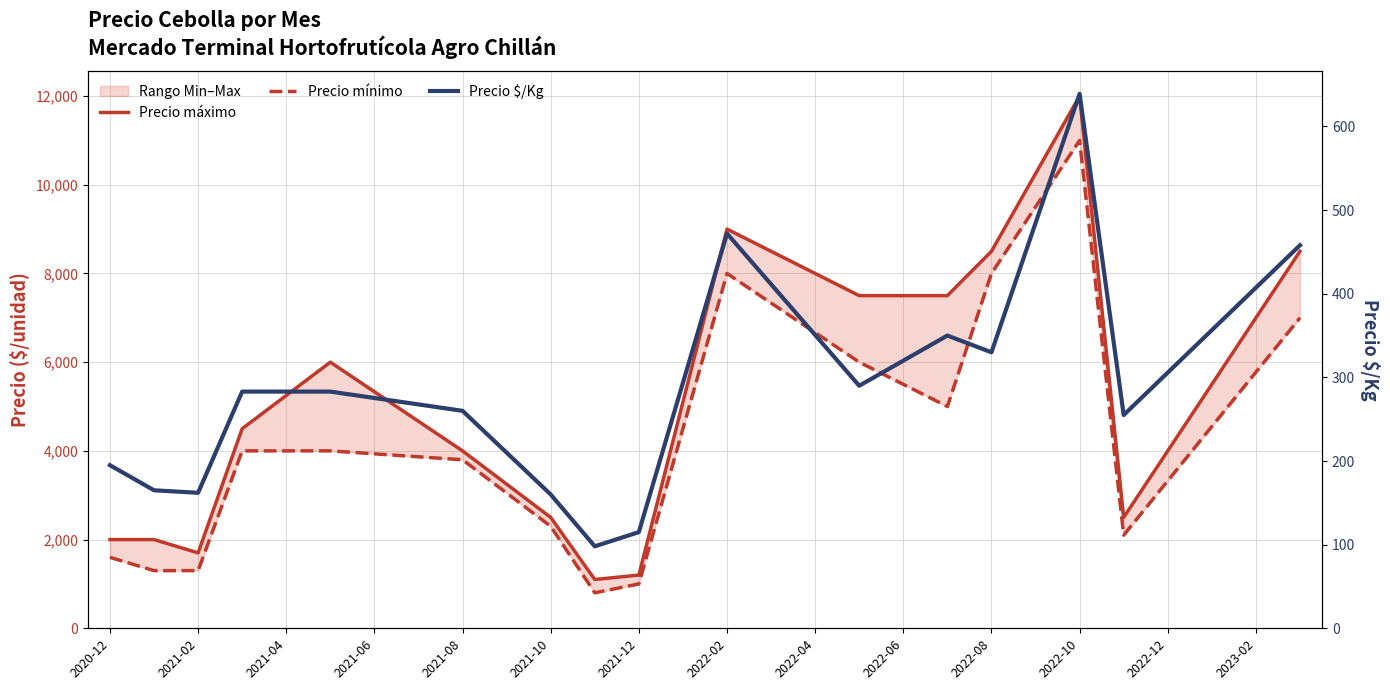

Which series has the largest total across all categories?

Precio máximo